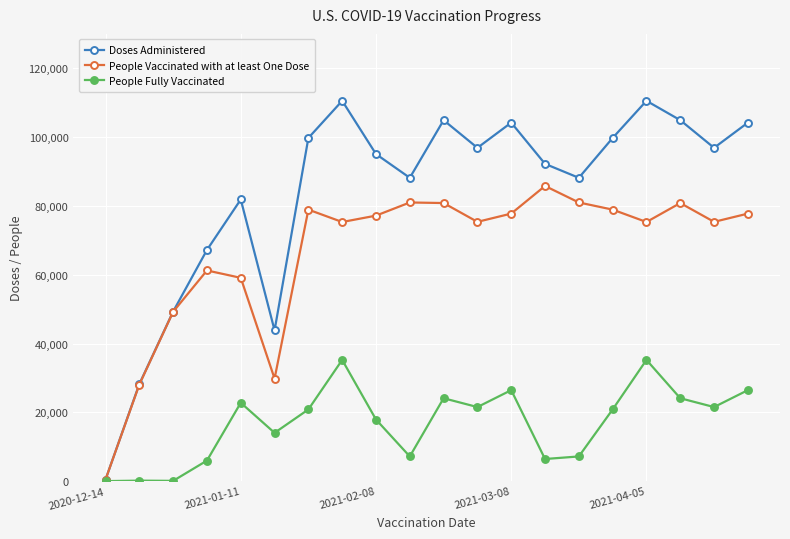

At how many categories does at least one series exceed 32566?

18